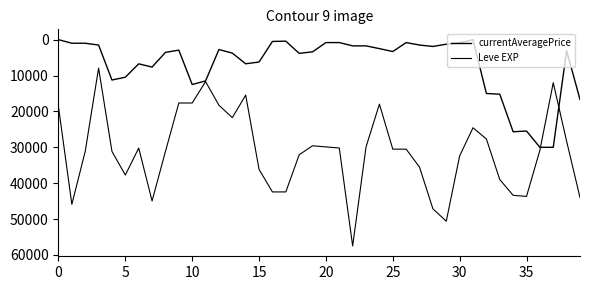

At which label is currentAveragePrice closest to 15000?

32